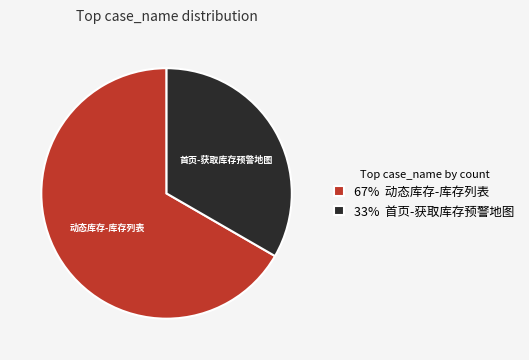

Which category has the smallest portion of the pie?

首页-获取库存预警地图